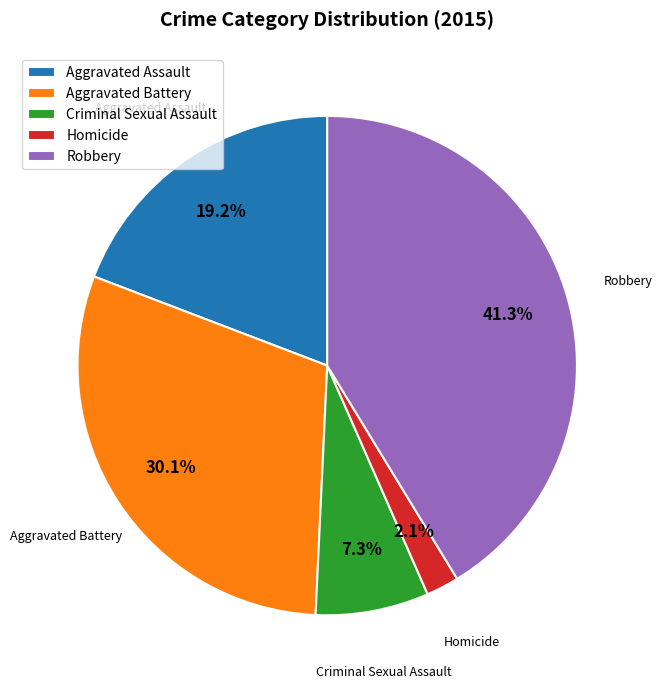

What is the smallest slice in the pie chart?

Homicide